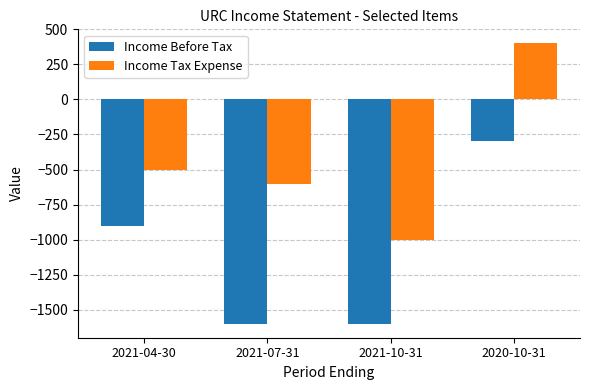

Is the value of Income Before Tax at 2021-04-30 greater than the value of Income Tax Expense at 2021-04-30?

No